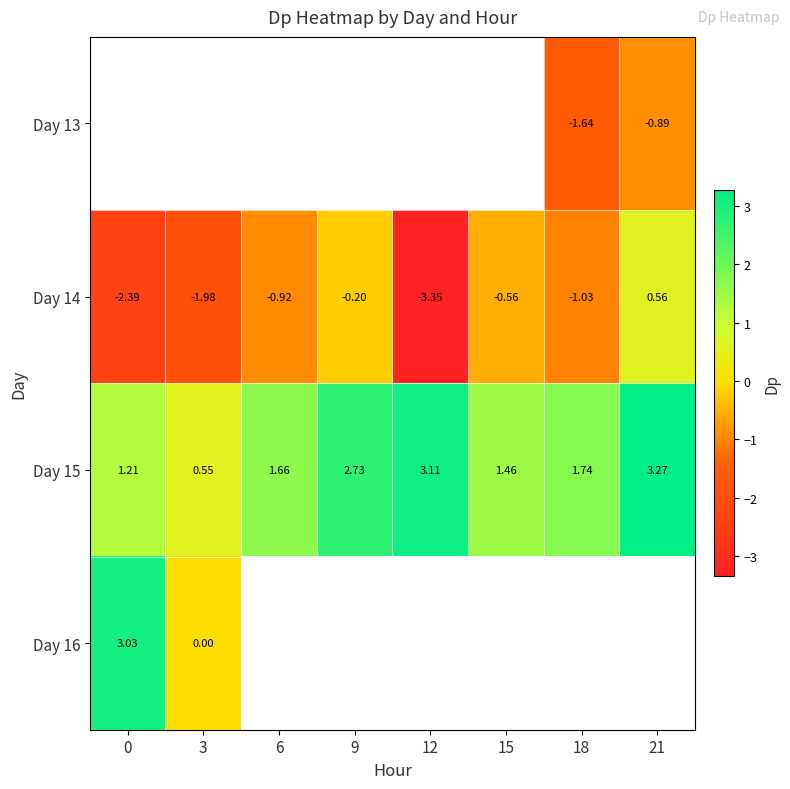

Which category has the highest value across all series?

21